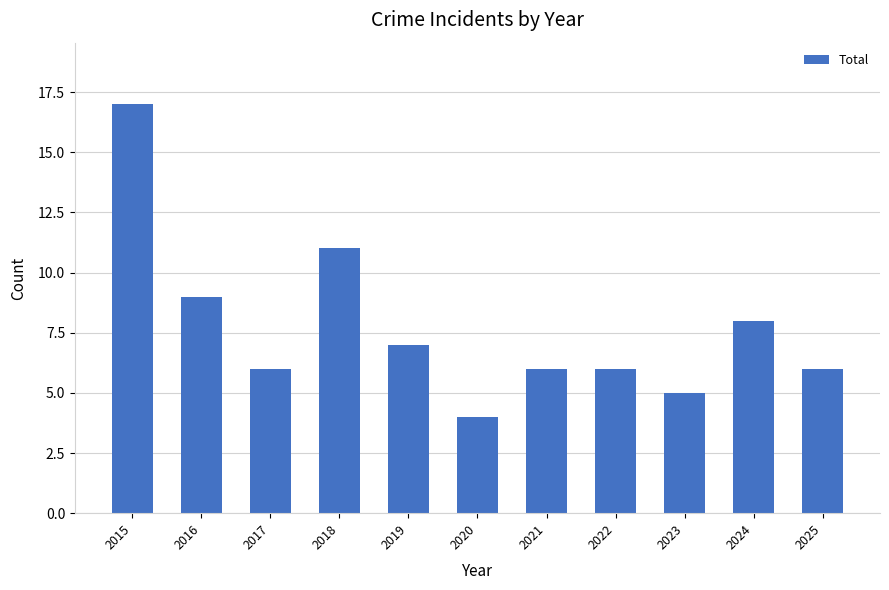

What is the approximate value at 2024?

8